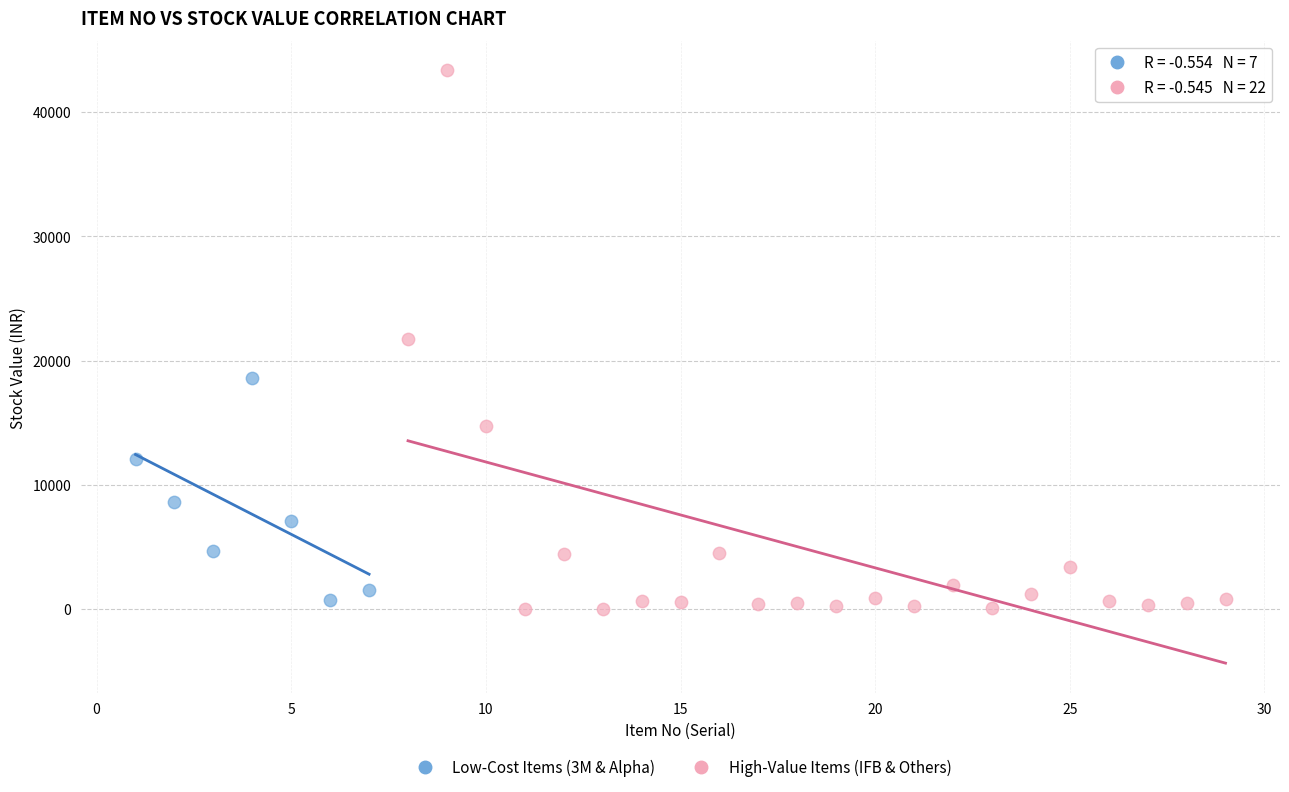

Which series contains the highest Y value?

High-Value Items (IFB & Others)